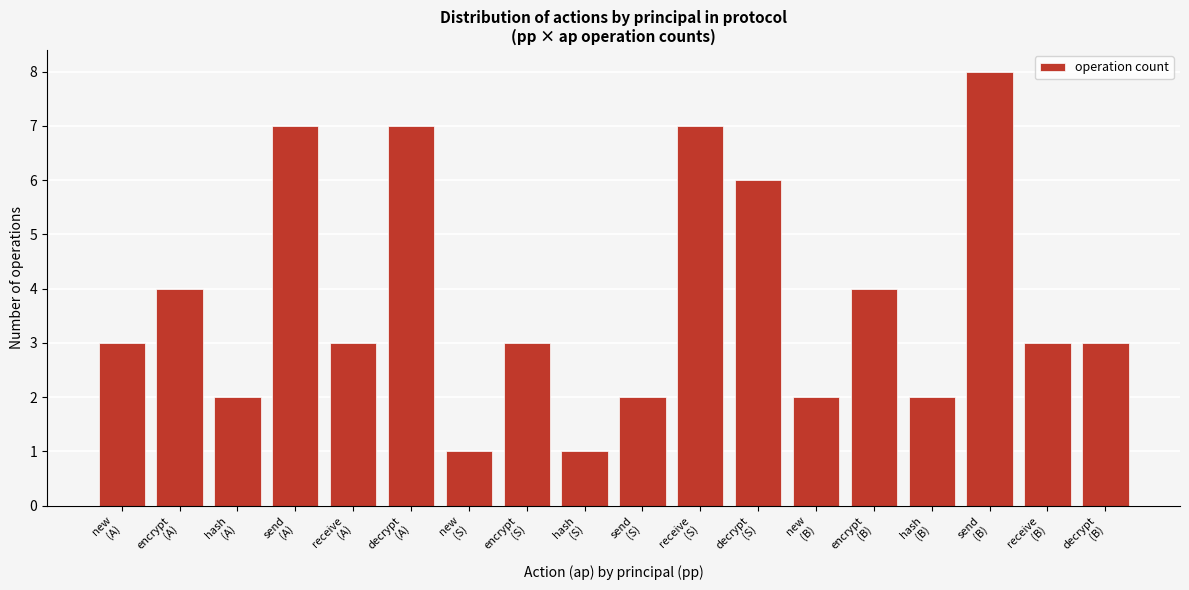

Reading left to right, what are all the values shown in this chart?

3	4	2	7	3	7	1	3	1	2	7	6	2	4	2	8	3	3